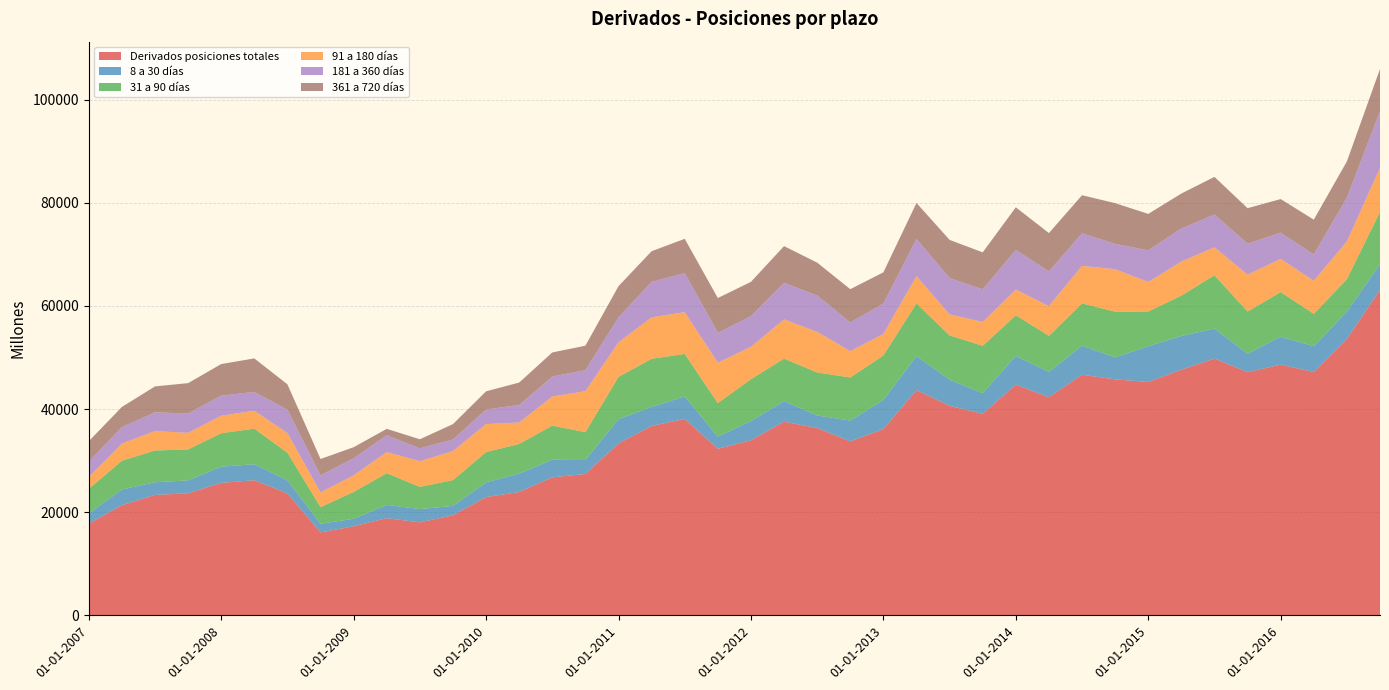

Reading left to right, what are all the values shown in this chart?

Derivados posiciones totales: 01-01-2007=17779	01-04-2007=21353	01-07-2007=23363	01-10-2007=23658	01-01-2008=25690	01-04-2008=26204	01-07-2008=23650	01-10-2008=16082	01-01-2009=17270	01-04-2009=18842	01-07-2009=18027	01-10-2009=19398	01-01-2010=22937	01-04-2010=23918	01-07-2010=26753	01-10-2010=27417	01-01-2011=33332	01-04-2011=36734	01-07-2011=38089	01-10-2011=32296	01-01-2012=33951	01-04-2012=37554	01-07-2012=36331	01-10-2012=33737	01-01-2013=36116	01-04-2013=43685	01-07-2013=40630	01-10-2013=39094	01-01-2014=44744	01-04-2014=42301	01-07-2014=46659	01-10-2014=45769	01-01-2015=45259	01-04-2015=47636	01-07-2015=49793	01-10-2015=47163	01-01-2016=48626	01-04-2016=47194	01-07-2016=53614	01-10-2016=63110
8 a 30 días: 01-01-2007=1951	01-04-2007=3058	01-07-2007=2438	01-10-2007=2516	01-01-2008=3146	01-04-2008=3102	01-07-2008=2544	01-10-2008=1685	01-01-2009=1453	01-04-2009=2564	01-07-2009=2581	01-10-2009=1825	01-01-2010=2840	01-04-2010=3561	01-07-2010=3422	01-10-2010=2692	01-01-2011=4715	01-04-2011=3678	01-07-2011=4365	01-10-2011=2363	01-01-2012=3730	01-04-2012=4002	01-07-2012=2433	01-10-2012=4028	01-01-2013=5664	01-04-2013=6591	01-07-2013=5091	01-10-2013=3990	01-01-2014=5569	01-04-2014=4916	01-07-2014=5633	01-10-2014=4265	01-01-2015=6941	01-04-2015=6551	01-07-2015=5830	01-10-2015=3579	01-01-2016=5417	01-04-2016=5004	01-07-2016=5309	01-10-2016=4986
31 a 90 días: 01-01-2007=4794	01-04-2007=5573	01-07-2007=6170	01-10-2007=6010	01-01-2008=6484	01-04-2008=6900	01-07-2008=5350	01-10-2008=3219	01-01-2009=5211	01-04-2009=6160	01-07-2009=4300	01-10-2009=4998	01-01-2010=5893	01-04-2010=5759	01-07-2010=6623	01-10-2010=5411	01-01-2011=8213	01-04-2011=9350	01-07-2011=8239	01-10-2011=6507	01-01-2012=8122	01-04-2012=8241	01-07-2012=8341	01-10-2012=8373	01-01-2013=8615	01-04-2013=10239	01-07-2013=8578	01-10-2013=9191	01-01-2014=7881	01-04-2014=6991	01-07-2014=8206	01-10-2014=8873	01-01-2015=6725	01-04-2015=7836	01-07-2015=10332	01-10-2015=8182	01-01-2016=8662	01-04-2016=6284	01-07-2016=6279	01-10-2016=10161
91 a 180 días: 01-01-2007=2268	01-04-2007=3336	01-07-2007=3754	01-10-2007=3206	01-01-2008=3380	01-04-2008=3470	01-07-2008=3790	01-10-2008=2846	01-01-2009=3217	01-04-2009=4091	01-07-2009=4990	01-10-2009=5631	01-01-2010=5415	01-04-2010=4161	01-07-2010=5646	01-10-2010=7955	01-01-2011=6684	01-04-2011=8030	01-07-2011=8111	01-10-2011=7833	01-01-2012=6281	01-04-2012=7599	01-07-2012=7874	01-10-2012=5107	01-01-2013=4162	01-04-2013=5281	01-07-2013=4071	01-10-2013=4614	01-01-2014=5002	01-04-2014=5749	01-07-2014=7282	01-10-2014=8218	01-01-2015=5730	01-04-2015=6592	01-07-2015=5424	01-10-2015=7147	01-01-2016=6436	01-04-2016=6395	01-07-2016=7316	01-10-2016=8531
181 a 360 días: 01-01-2007=3007	01-04-2007=3185	01-07-2007=3639	01-10-2007=3768	01-01-2008=3911	01-04-2008=3659	01-07-2008=4538	01-10-2008=3316	01-01-2009=3310	01-04-2009=3275	01-07-2009=2485	01-10-2009=2257	01-01-2010=2830	01-04-2010=3403	01-07-2010=3871	01-10-2010=4080	01-01-2011=4849	01-04-2011=6894	01-07-2011=7569	01-10-2011=5824	01-01-2012=5939	01-04-2012=7105	01-07-2012=7052	01-10-2012=5581	01-01-2013=5899	01-04-2013=7217	01-07-2013=7057	01-10-2013=6334	01-01-2014=7674	01-04-2014=6745	01-07-2014=6322	01-10-2014=4922	01-01-2015=6147	01-04-2015=6409	01-07-2015=6364	01-10-2015=6015	01-01-2016=5075	01-04-2016=5112	01-07-2016=8480	01-10-2016=11011
361 a 720 días: 01-01-2007=3970	01-04-2007=3910	01-07-2007=5035	01-10-2007=5879	01-01-2008=6125	01-04-2008=6497	01-07-2008=4929	01-10-2008=3171	01-01-2009=2147	01-04-2009=1234	01-07-2009=1767	01-10-2009=2976	01-01-2010=3531	01-04-2010=4344	01-07-2010=4671	01-10-2010=4744	01-01-2011=6054	01-04-2011=5941	01-07-2011=6655	01-10-2011=6723	01-01-2012=6658	01-04-2012=7113	01-07-2012=6382	01-10-2012=6432	01-01-2013=6068	01-04-2013=6970	01-07-2013=7396	01-10-2013=7179	01-01-2014=8272	01-04-2014=7443	01-07-2014=7385	01-10-2014=7902	01-01-2015=7063	01-04-2015=6788	01-07-2015=7303	01-10-2015=6886	01-01-2016=6525	01-04-2016=6758	01-07-2016=7046	01-10-2016=8174